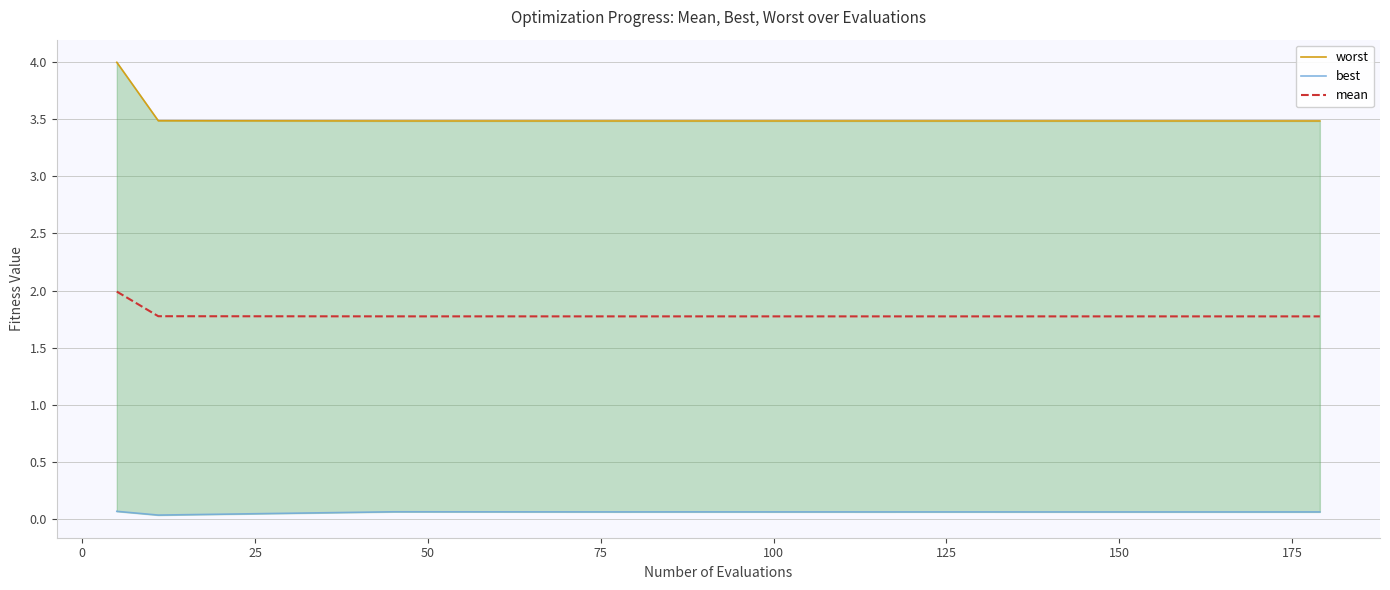

Reading right to left, transcribe all the data shown in this chart.

worst: 3.5	3.5	3.5	3.5	3.5	3.5	3.5	3.5	3.5	3.5	3.5	3.5	3.5	3.5	3.5	3.5	3.5	3.5	3.5	4.0
best: 0.1	0.1	0.1	0.1	0.1	0.1	0.1	0.1	0.1	0.1	0.1	0.1	0.1	0.1	0.1	0.1	0.1	0.1	0.0	0.1
mean: 1.8	1.8	1.8	1.8	1.8	1.8	1.8	1.8	1.8	1.8	1.8	1.8	1.8	1.8	1.8	1.8	1.8	1.8	1.8	2.0